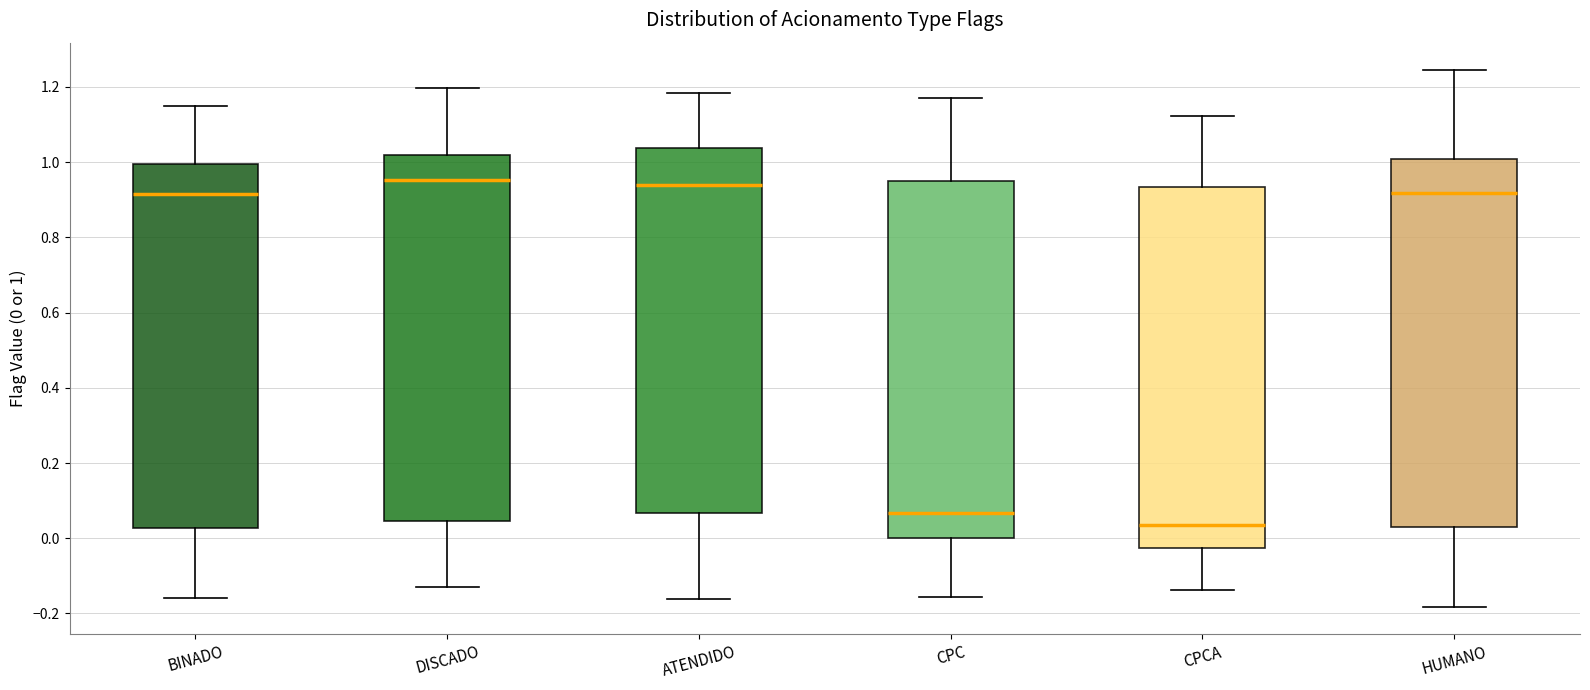

Reading left to right, transcribe this box plot: for each box, give where its median line is, the range the box spans, and where its two whiskers end, as read against the y-axis. The values are not printed on the chart, so give them approximately, as read against the axis.

BINADO: median 0.92, box 0.02 to 1.00, whiskers -0.16 to 1.14
DISCADO: median 0.96, box 0.04 to 1.02, whiskers -0.12 to 1.20
ATENDIDO: median 0.94, box 0.06 to 1.04, whiskers -0.16 to 1.18
CPC: median 0.06, box 0.00 to 0.96, whiskers -0.16 to 1.16
CPCA: median 0.04, box -0.02 to 0.94, whiskers -0.14 to 1.12
HUMANO: median 0.92, box 0.02 to 1.00, whiskers -0.18 to 1.24